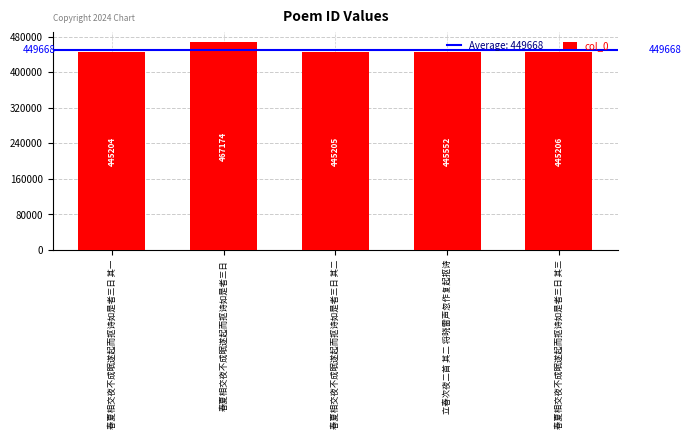

Between 春夏相交夜不成眠遂起而抠诗如是者三日 其三 and 春夏相交夜不成眠遂起而抠诗如是者三日 其二, which is larger?

春夏相交夜不成眠遂起而抠诗如是者三日 其三